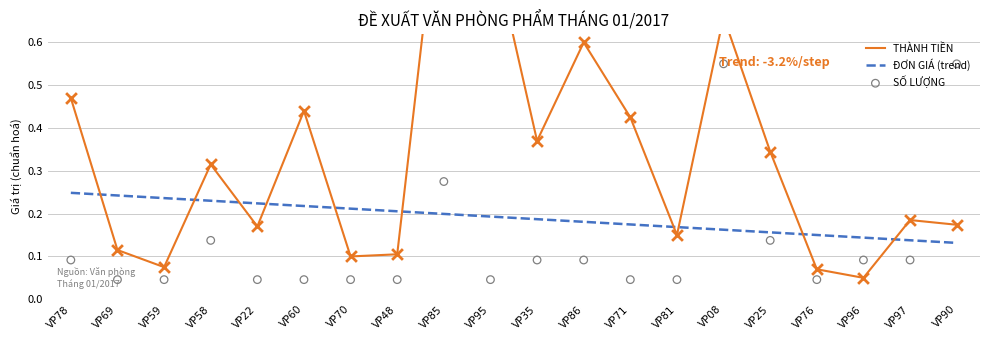

Which series contains the highest Y value?

THÀNH TIỀN